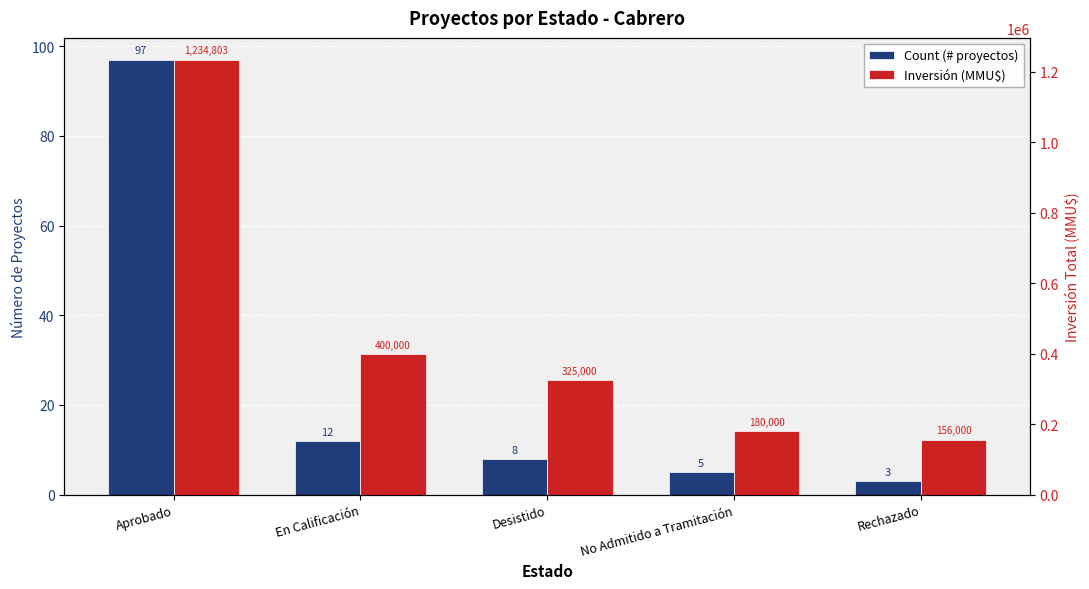

List the labels in order of Count (# proyectos) value, largest first.

Aprobado, En Calificación, Desistido, No Admitido a Tramitación, Rechazado